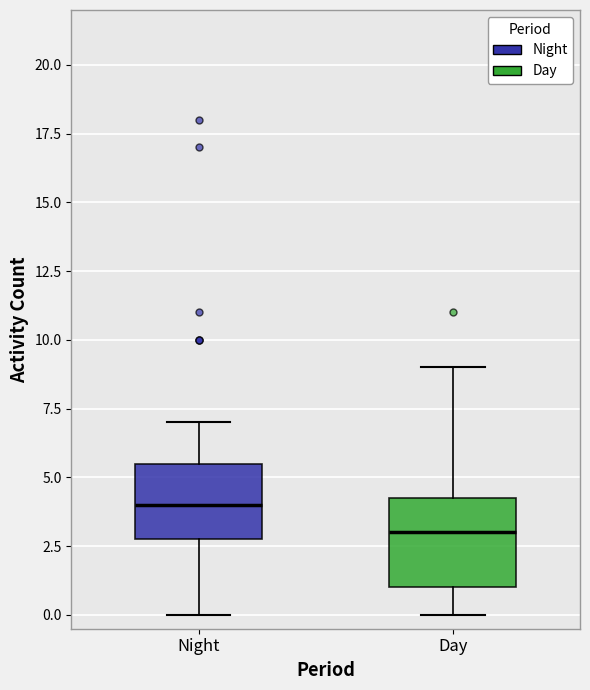

Comparing the boxes themselves (not the whiskers), which one is the tallest?

Day